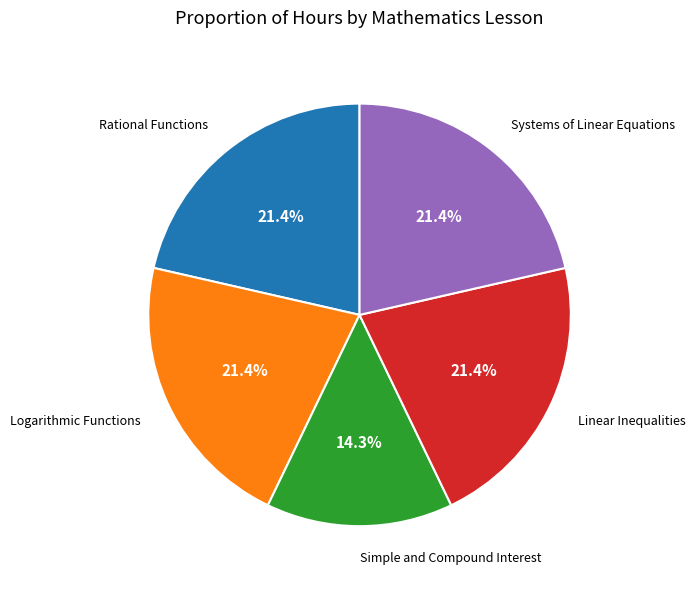

Does Simple and Compound Interest represent more than half of the total?

No